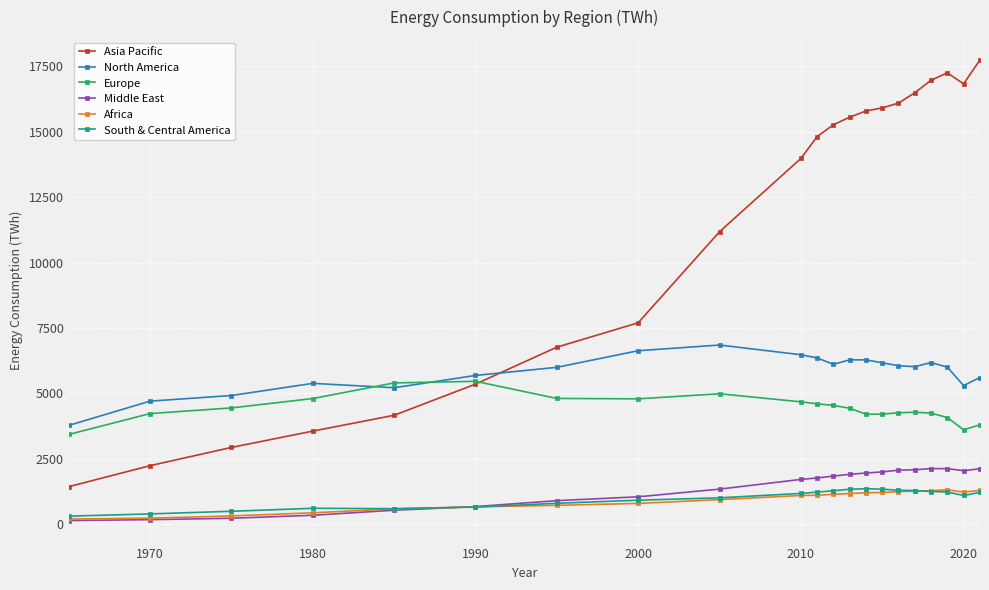

True or false: Europe has more than 1 points higher than both neighbors.

True